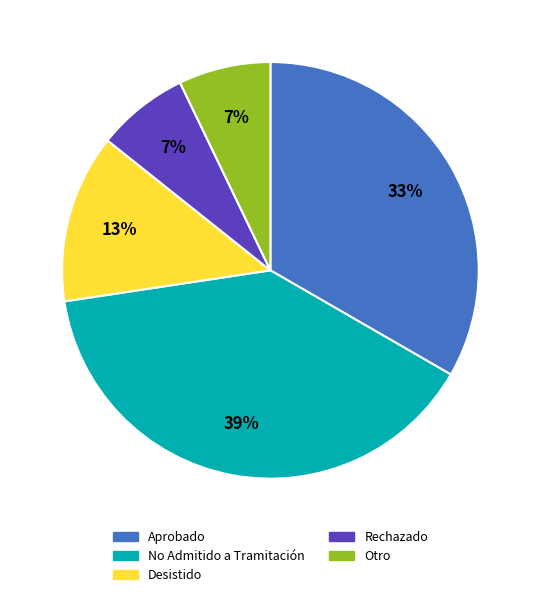

Is there any slice that represents more than half of the pie?

No